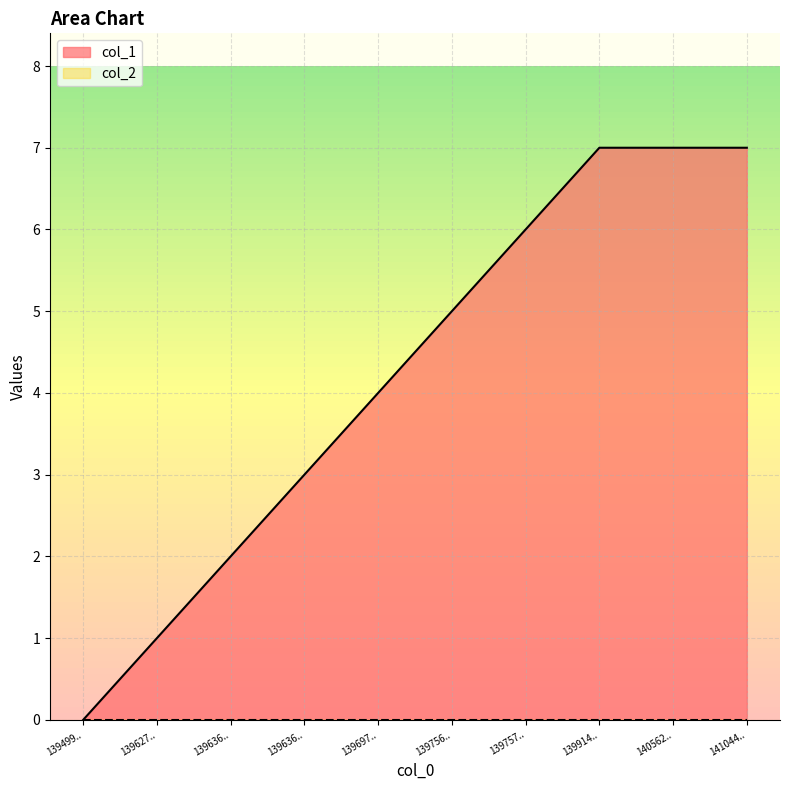

Rank the categories by value from highest to lowest.

139914.., 140562.., 141044.., 139757.., 139756.., 139697.., 139636.., 139636.., 139627.., 139499..